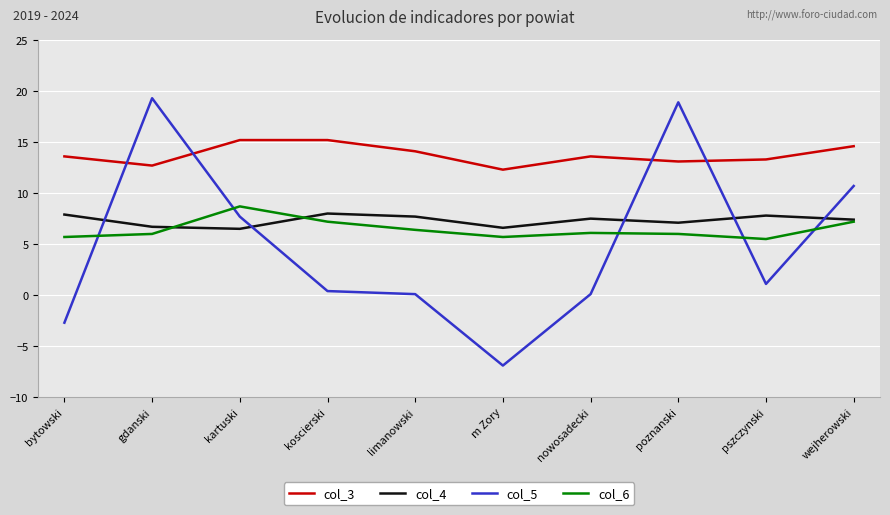

What is the maximum value for col_4?

8.0